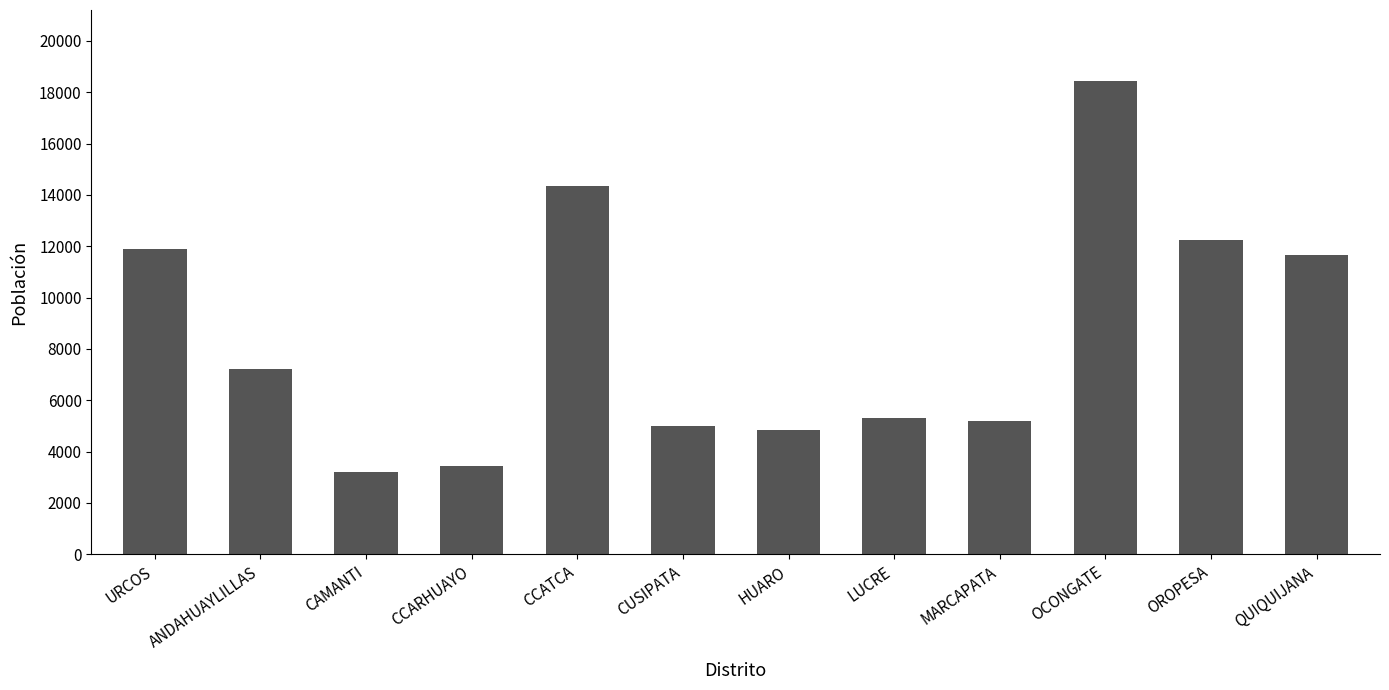

Between OROPESA and CCARHUAYO, which is larger?

OROPESA